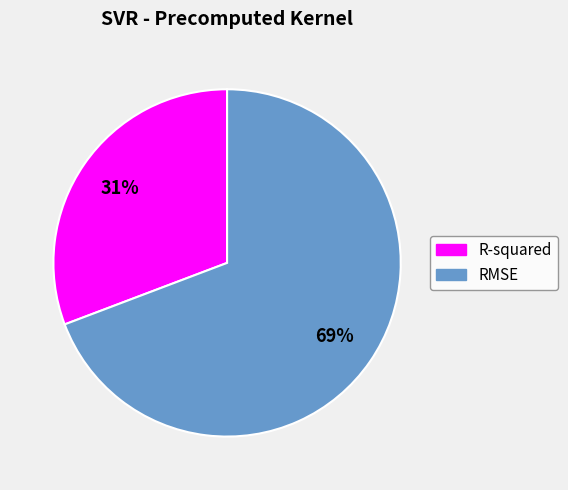

Rank the categories by value from lowest to highest.

R-squared, RMSE